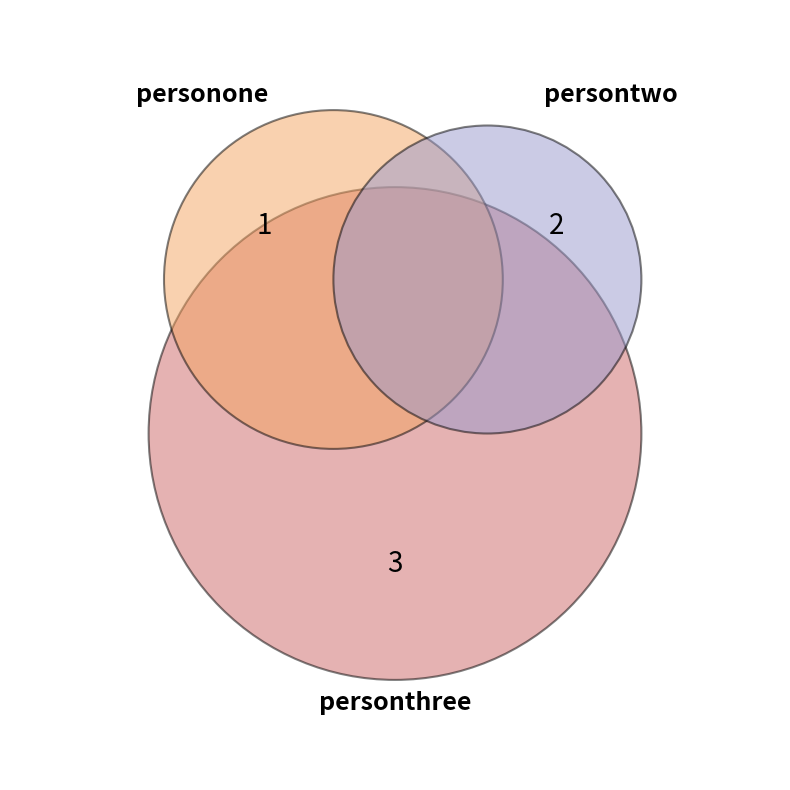

To the nearest percent, what is the difference between the largest and smallest slice percentages?

33%